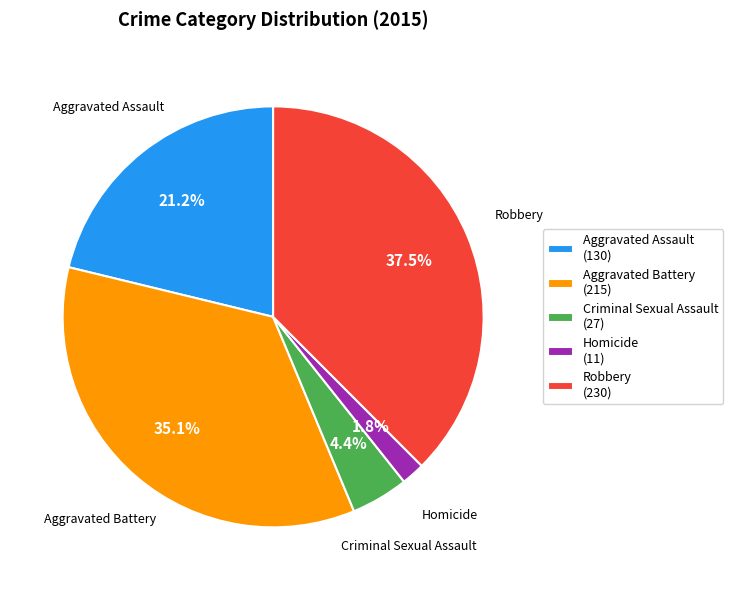

Count the number of slices in the pie.

5